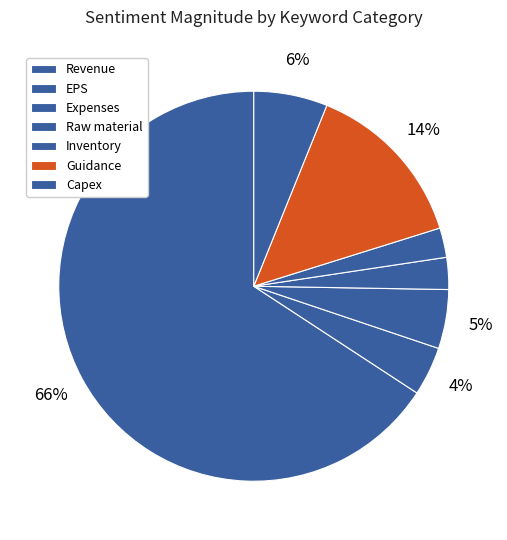

Which slice is the smallest?

Capex